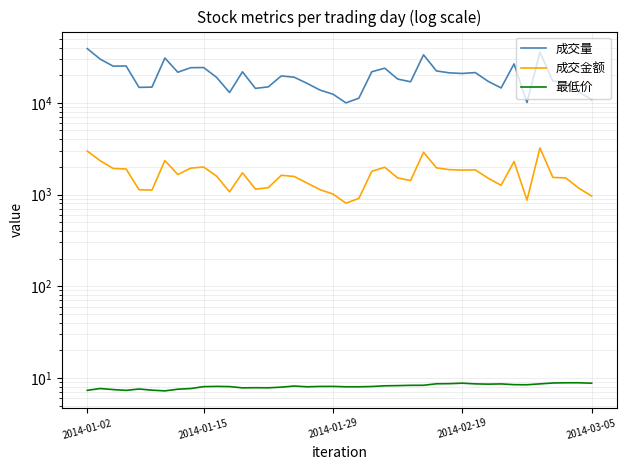

The value of 成交量 at 36 is 4688.2. True or false?

False